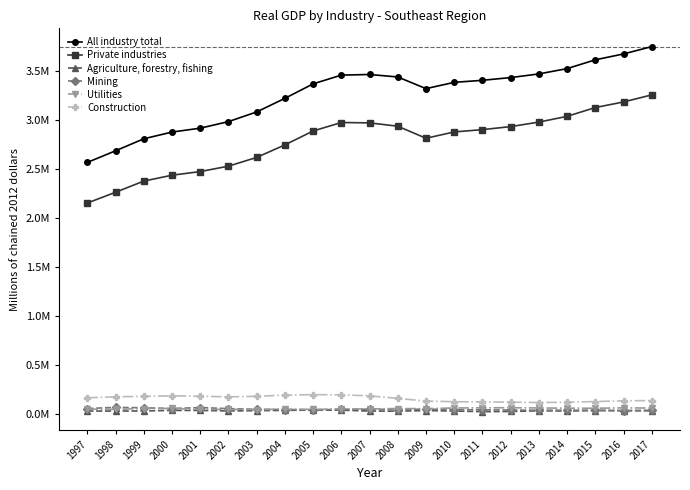

The Agriculture, forestry, fishing series shows 47410.7 at 1997. True or false?

False